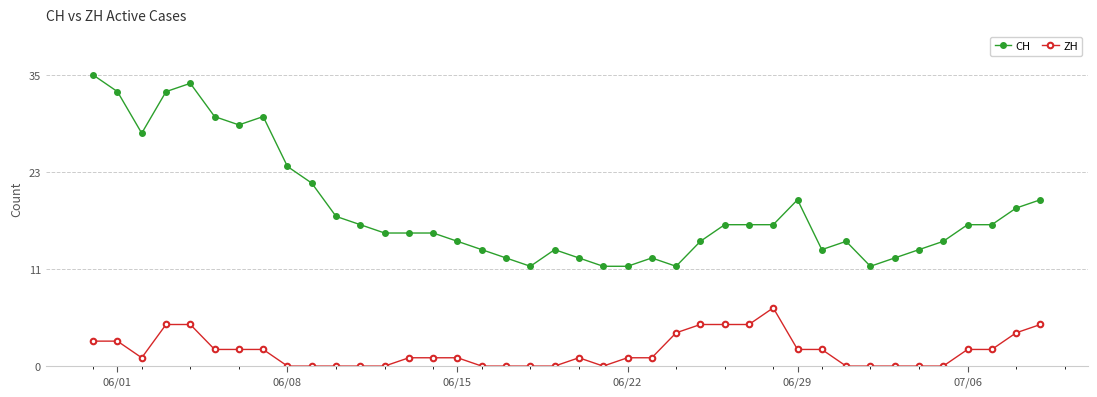

List the series in order of their overall mean, lowest first.

ZH, CH